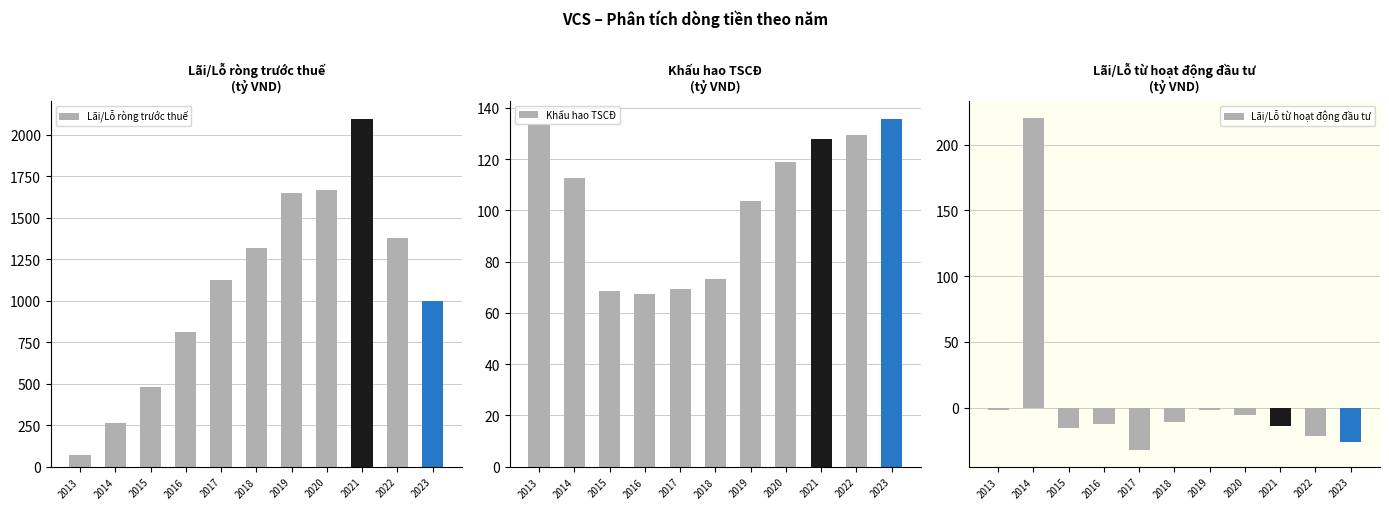

Which series changed the most between 2016 and 2023?

Lãi/Lỗ ròng trước thuế